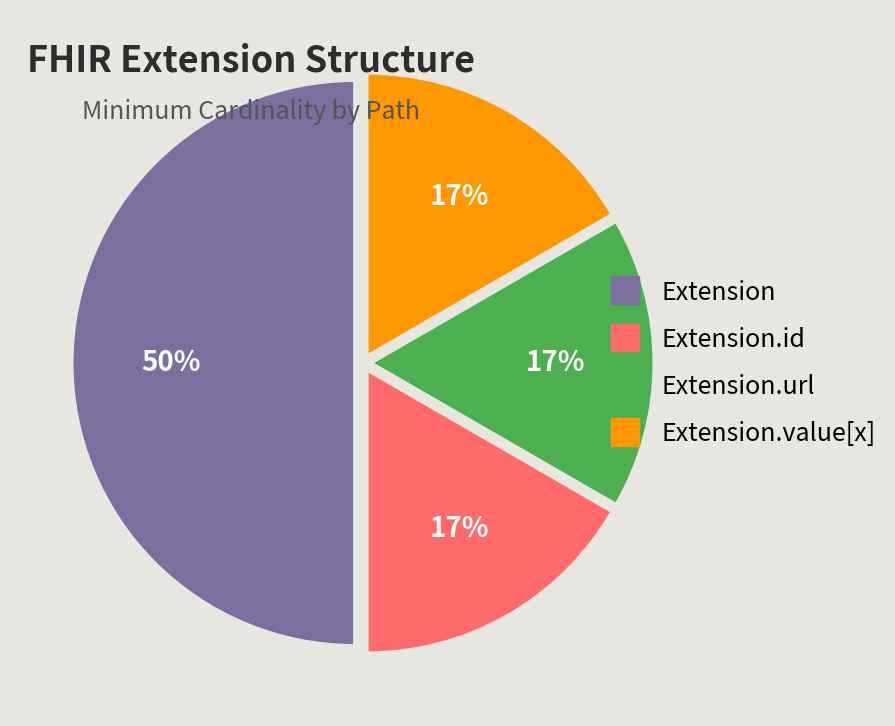

To the nearest percent, what is the average slice percentage?

25%